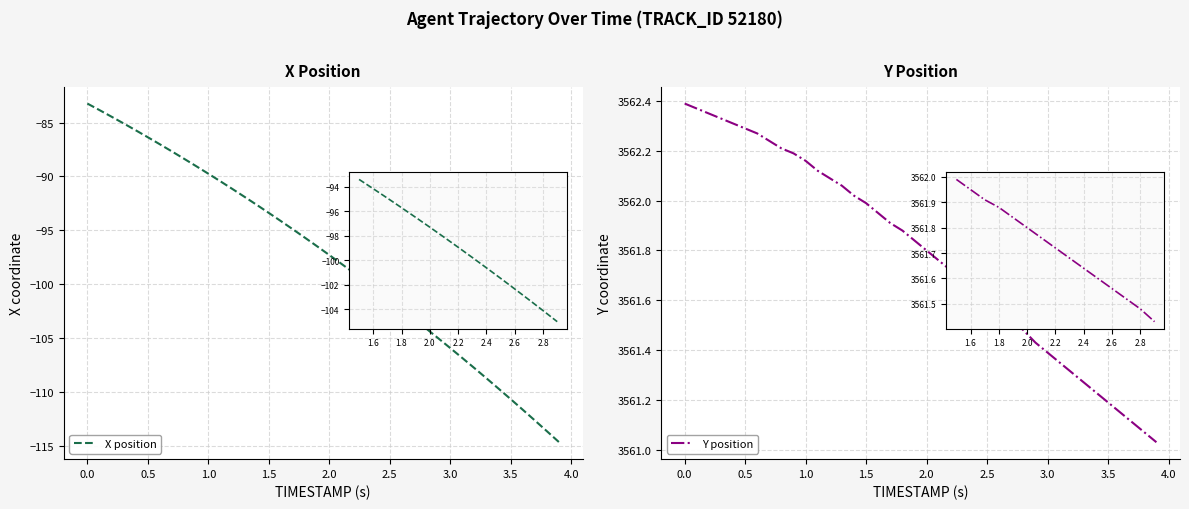

List the series in order of their peak value, lowest first.

X position, Y position